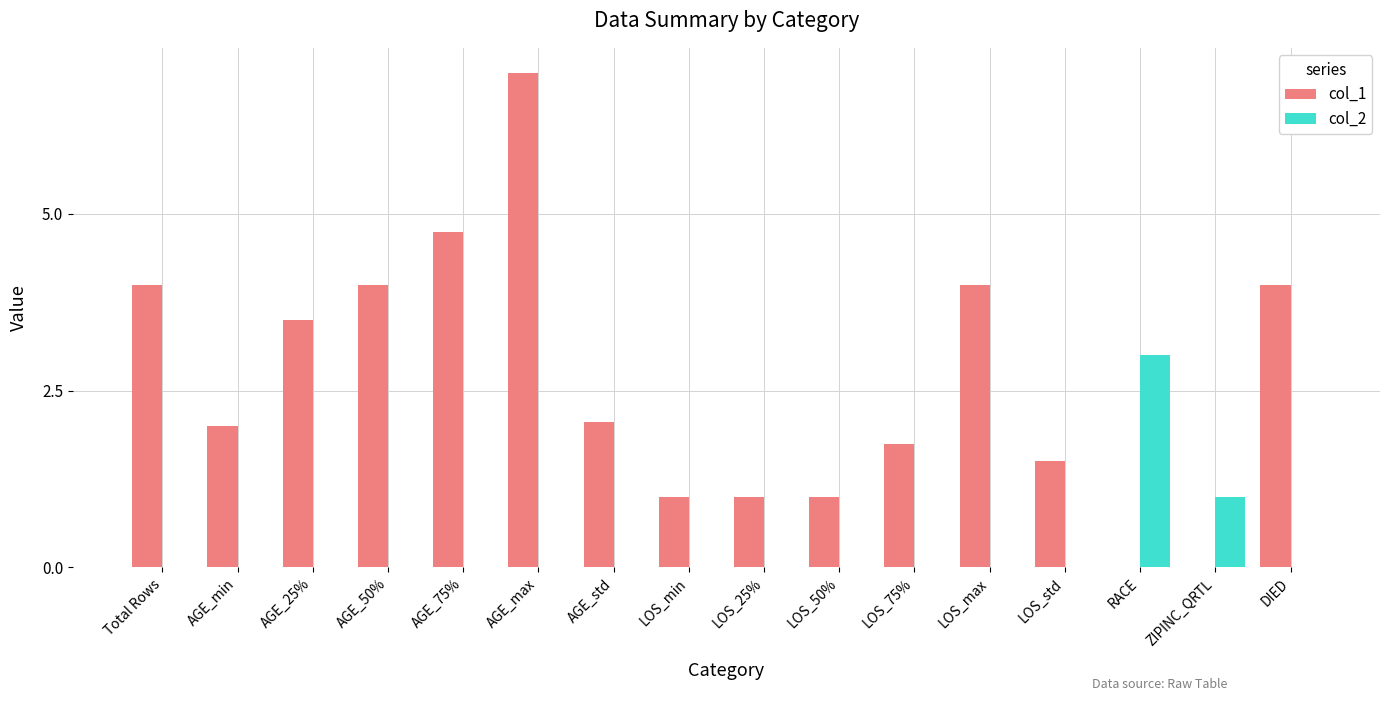

The value of col_2 at RACE is 3.0. True or false?

True